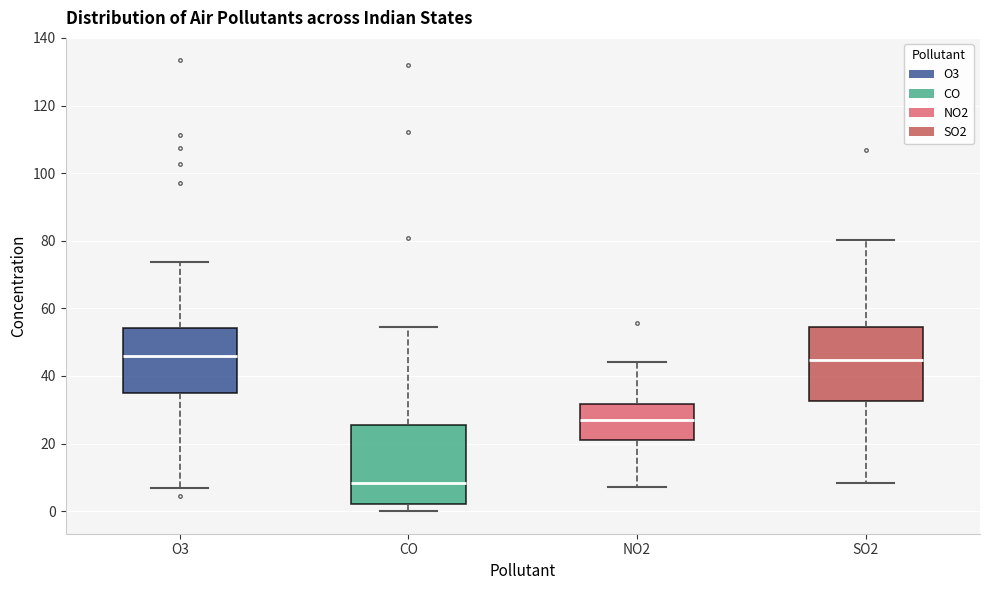

Where is the upper edge of the box for O3 on the y-axis? The values are not printed on the chart, so give them approximately, as read against the axis.

54